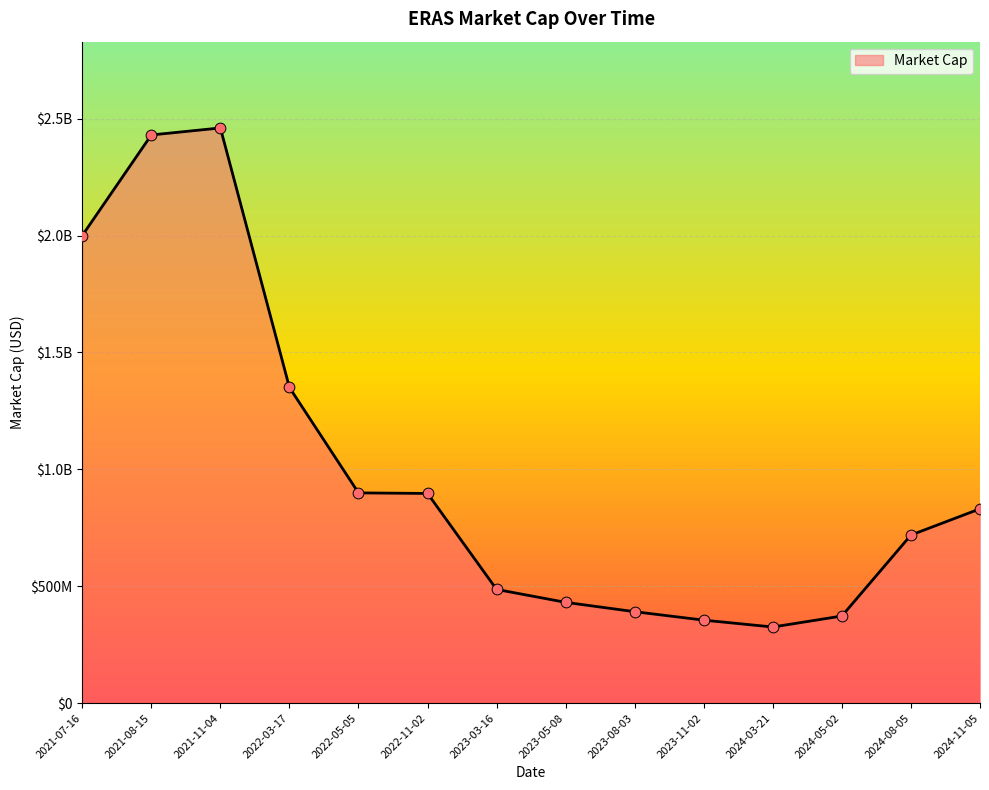

Approximately how many times larger is the value at 2024-08-05 compared to 2022-03-17?

0.5